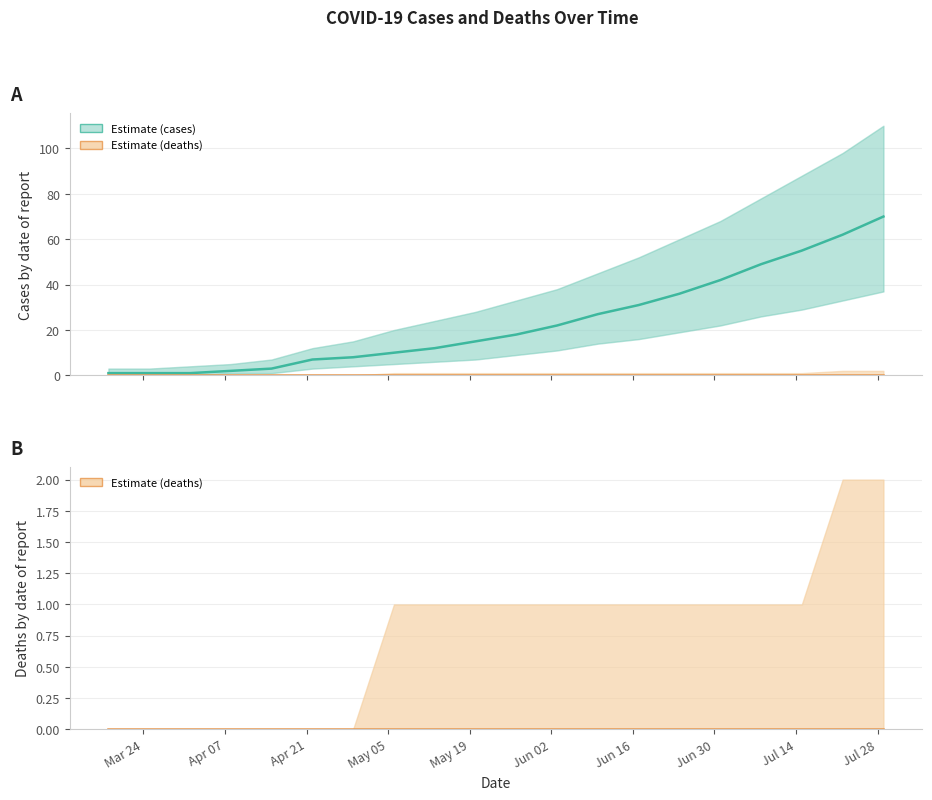

True or false: cases_line and deaths_line intersect in this chart.

False